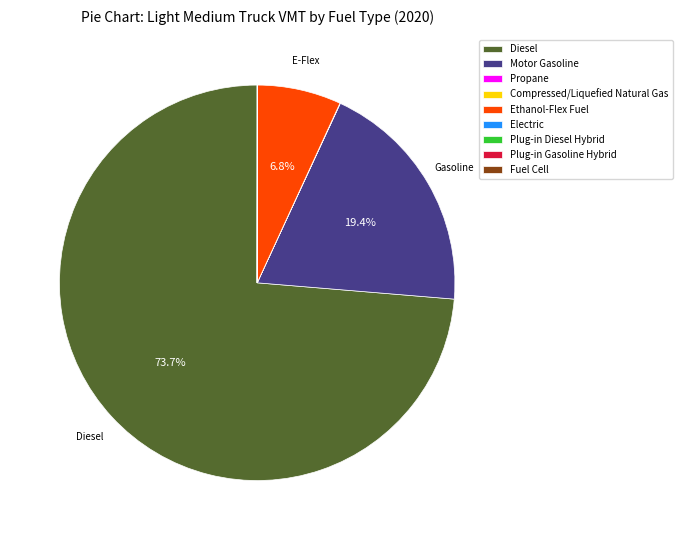

To the nearest percent, what is the difference between the largest and smallest slice percentages?

74%